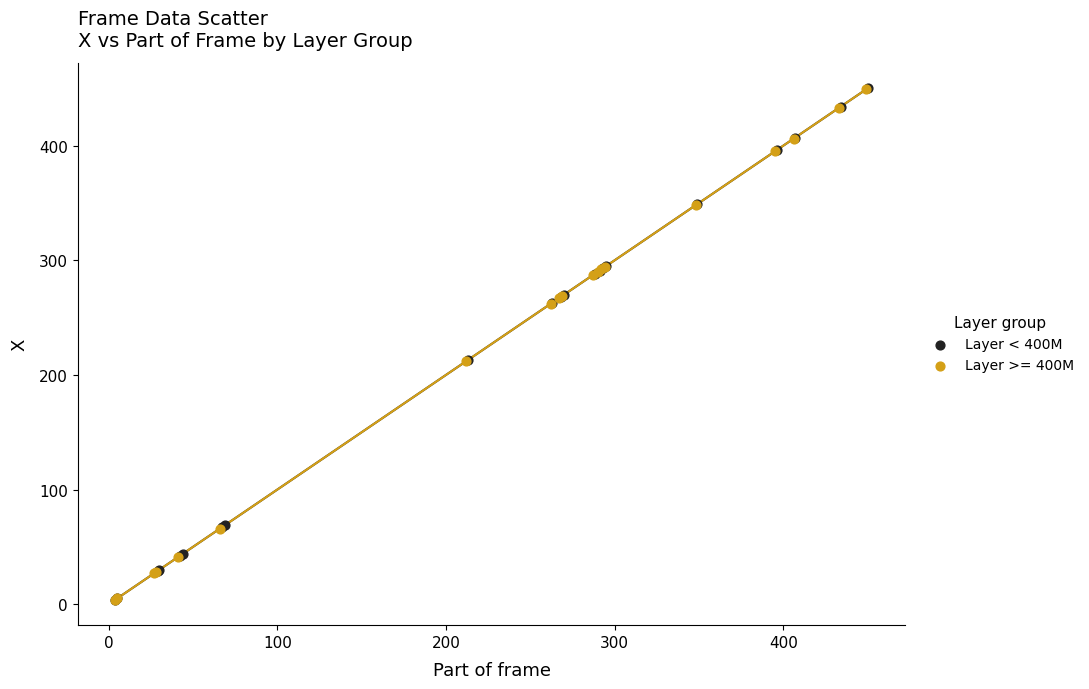

What are all the series names shown in the legend?

Layer < 400M, Layer >= 400M